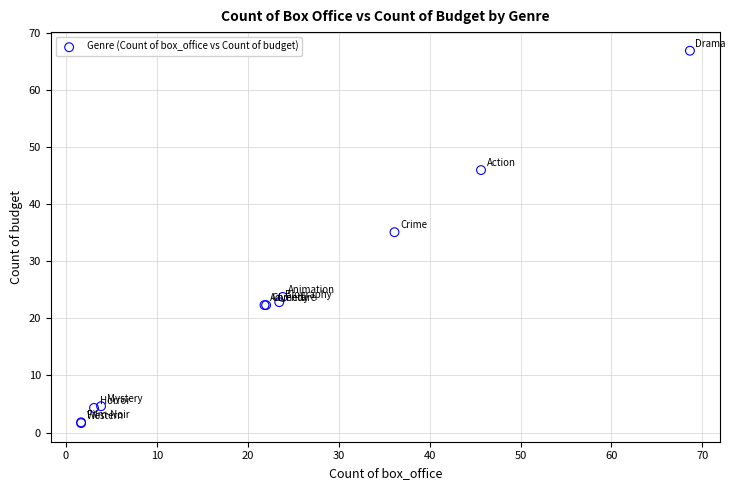

What Y value in the scatter plot is closest to 34?

35.1